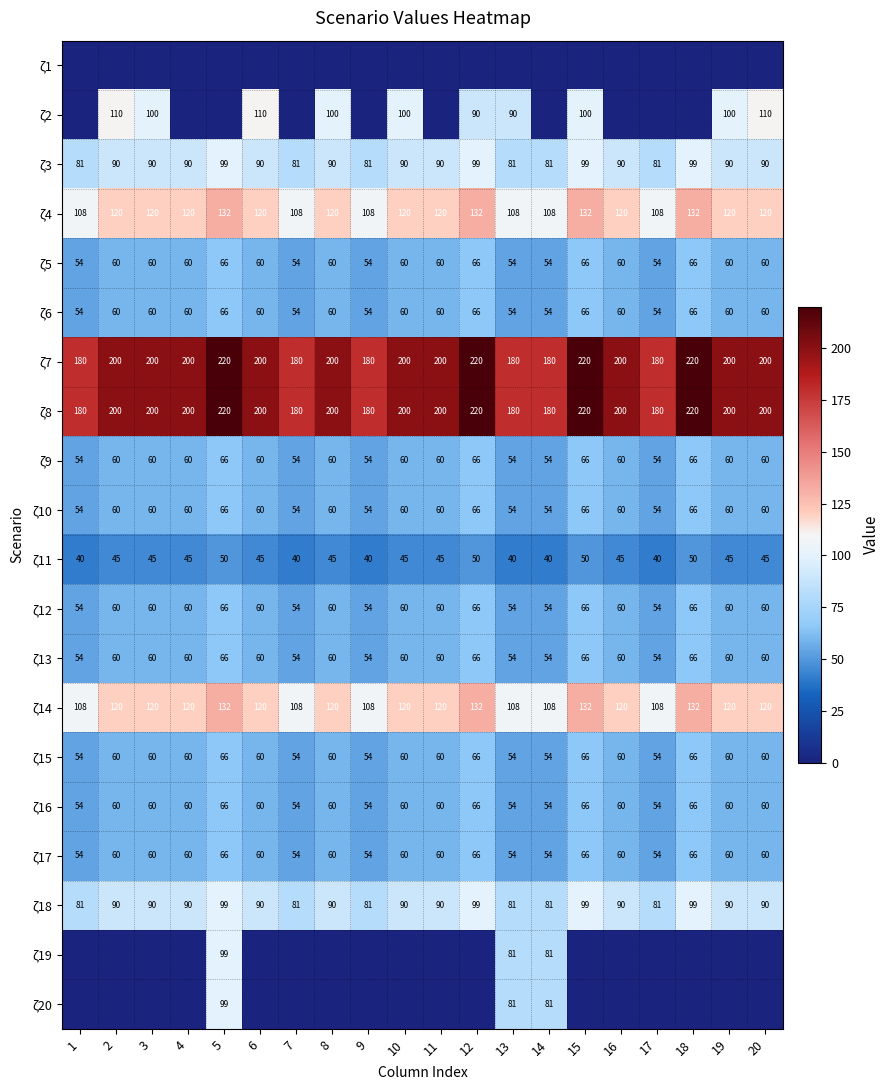

True or false: ζ12 has a value of 90.3 at 9.

False